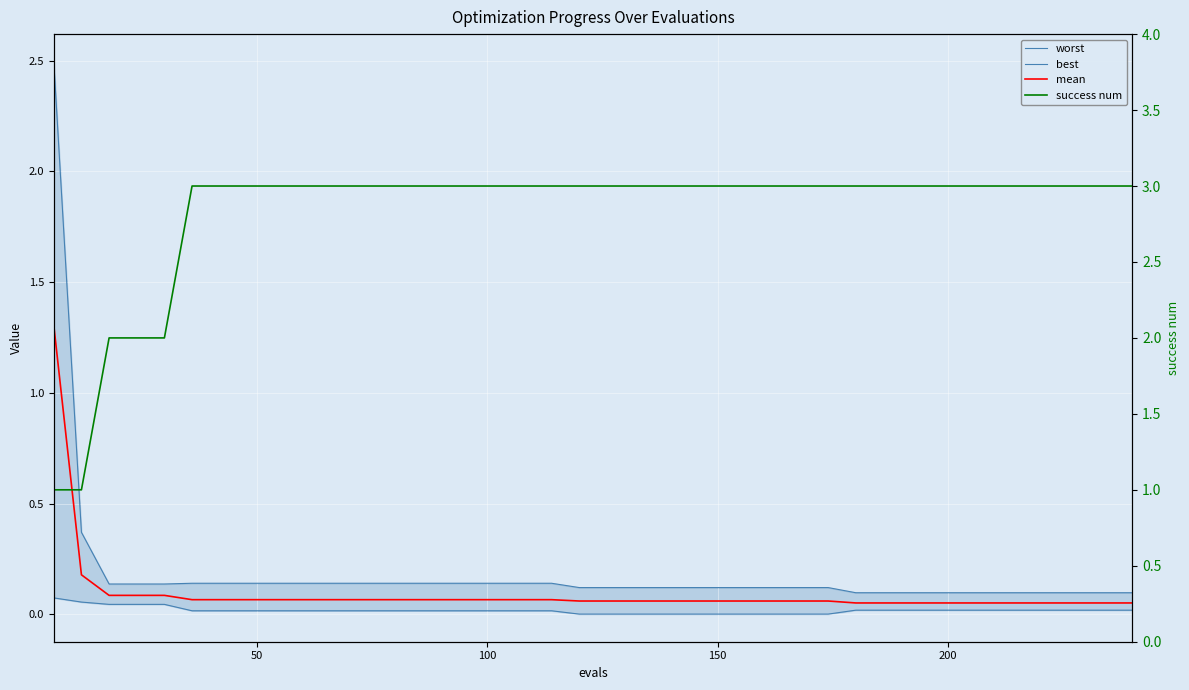

The mean series shows 0.1 at 13. True or false?

True